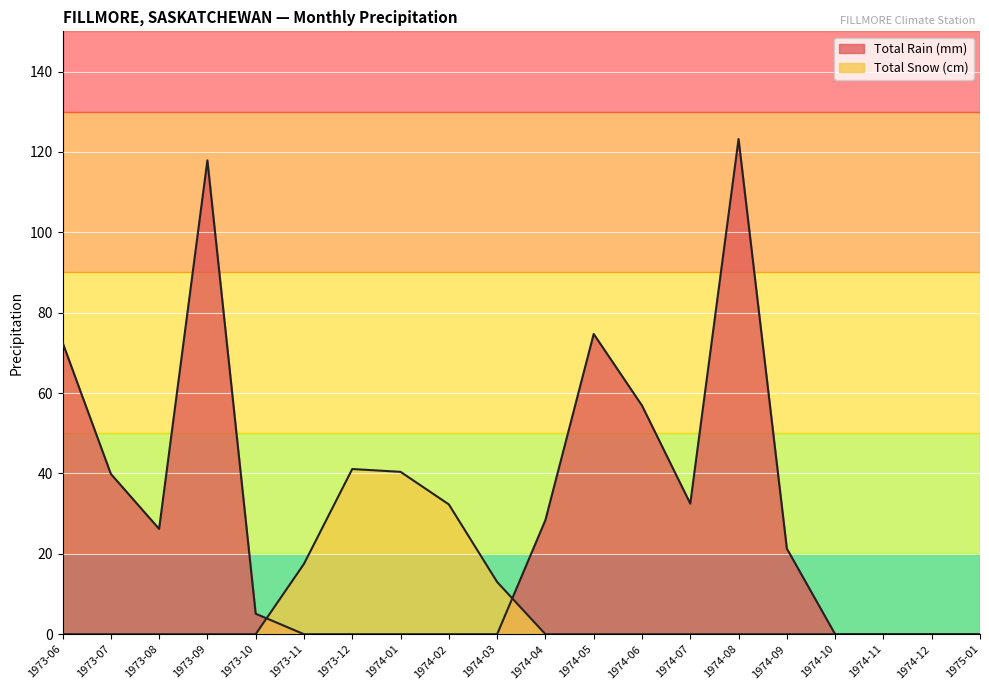

What is the difference between the maximum and minimum values in the Total Snow (cm) series?

41.1